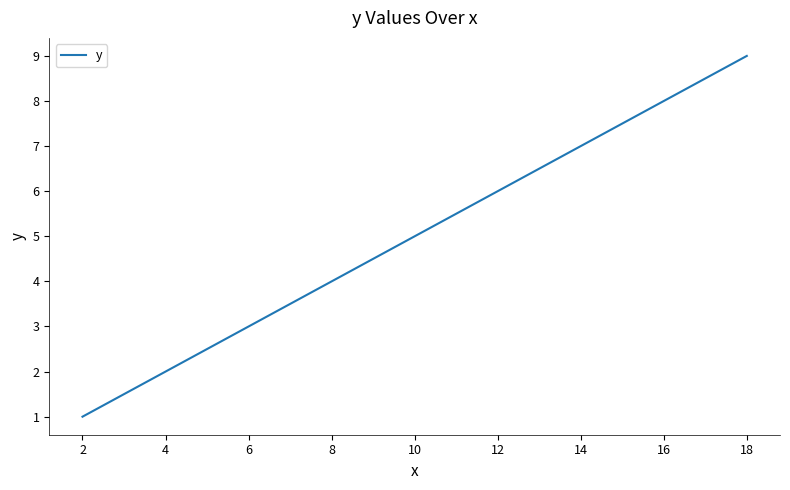

How many lines are shown in the chart?

1